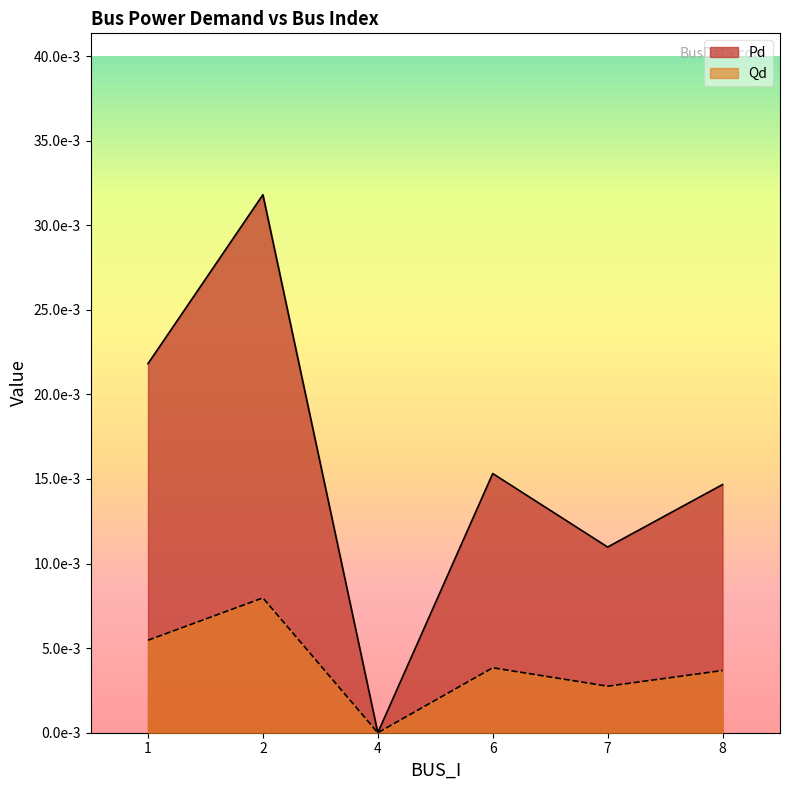

Is it true that Qd equals 0.0 at 8?

False